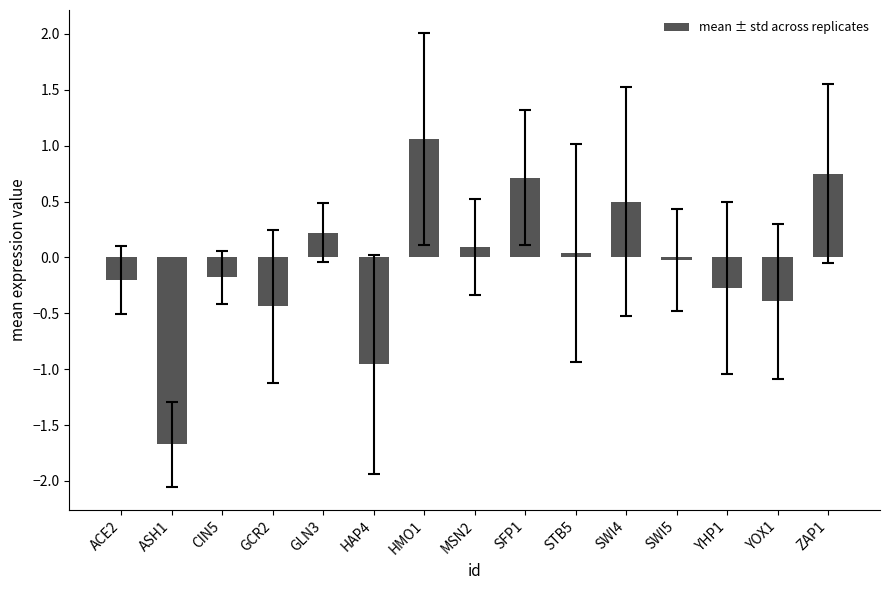

What is the label of the 4th bar from the right?

SWI5